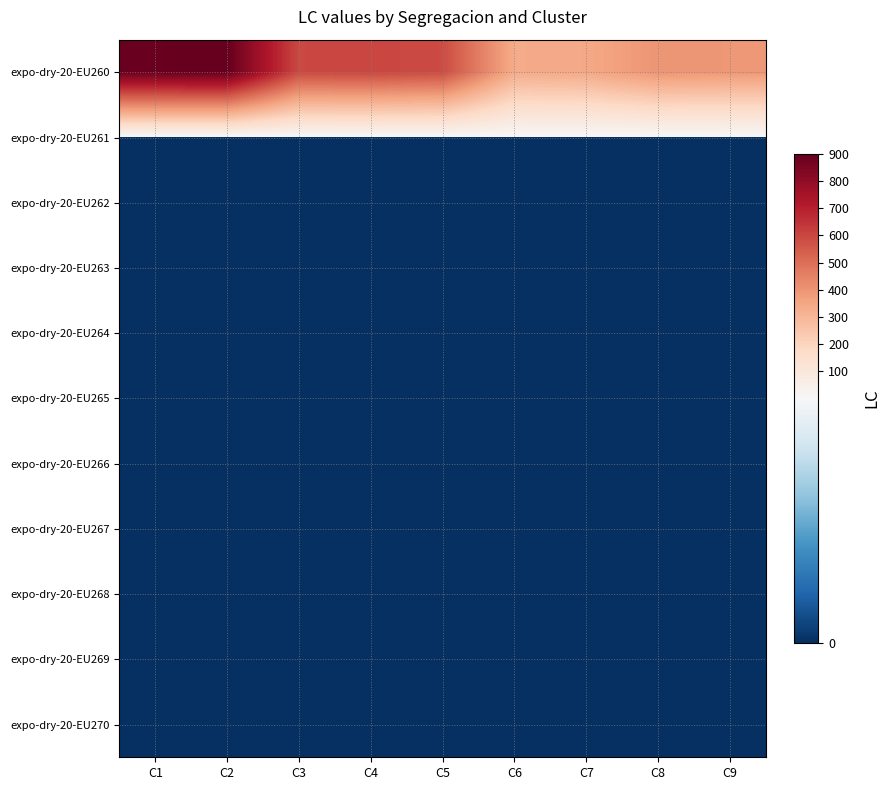

At which category is the sum across all series the highest?

C2